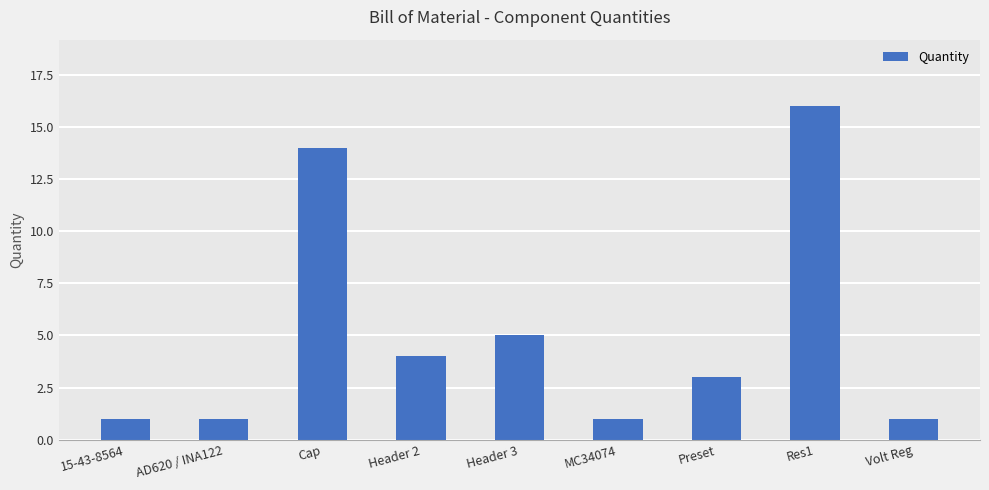

What position from the right is Cap?

7